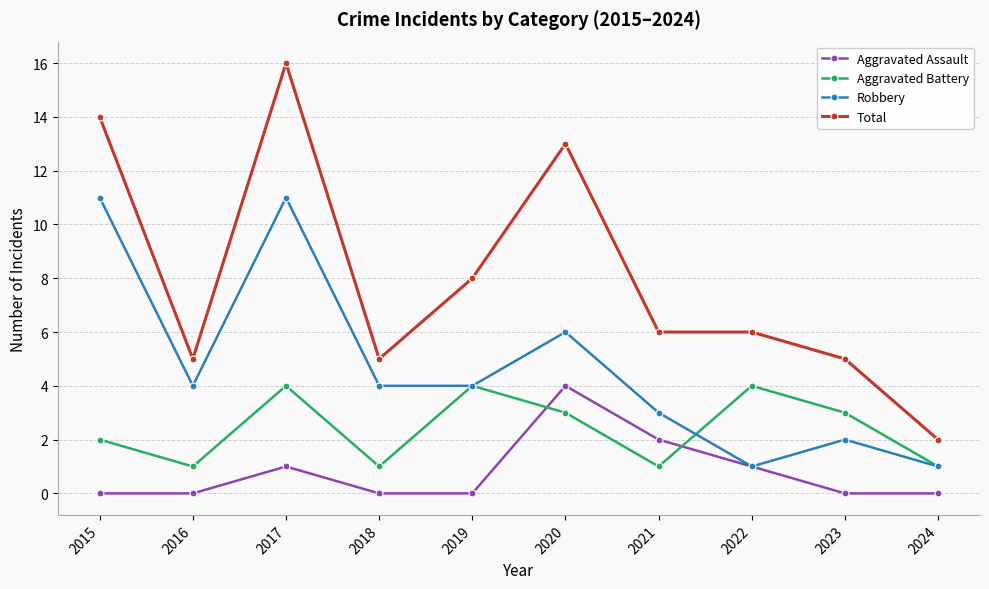

At which label does Total reach its peak?

2017